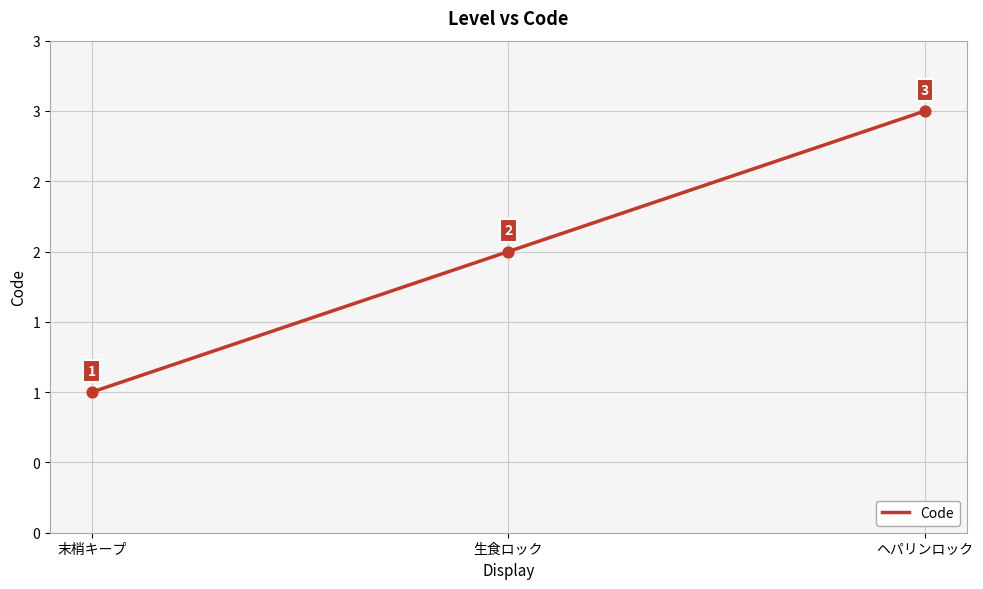

What is the change in value from 生食ロック to ヘパリンロック?

+1